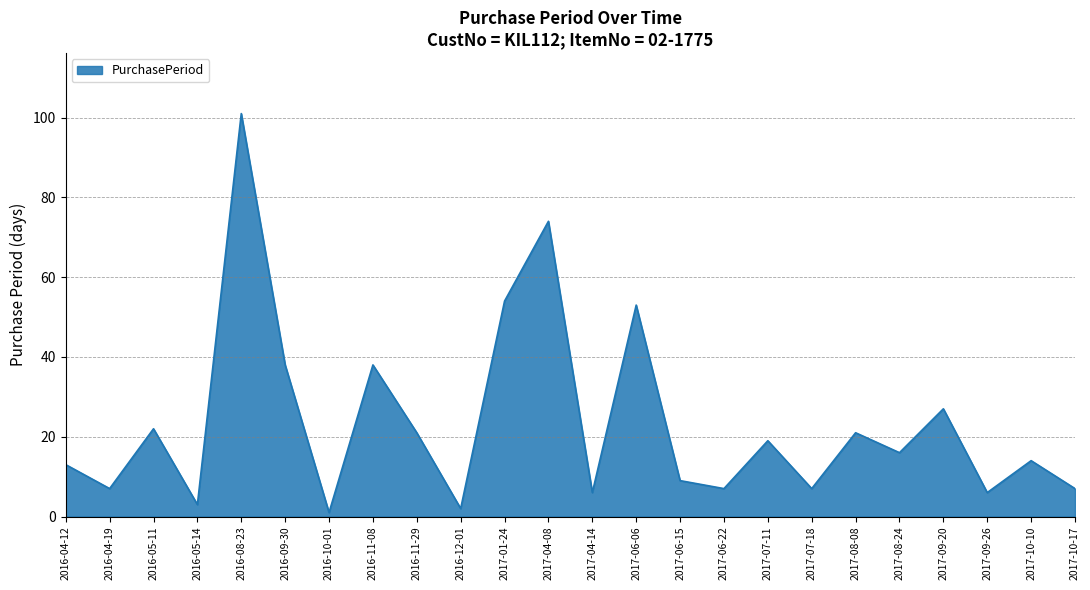

How many lines are shown in the chart?

1